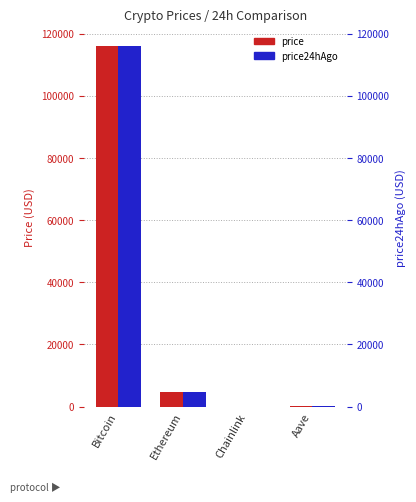

What is the minimum value for price24hAgo?

25.0